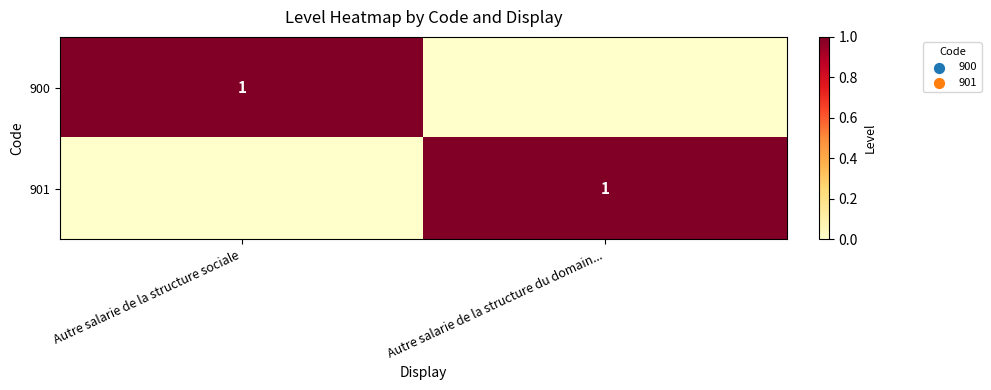

What is the total value across all series at Autre salarie de la structure sociale?

1